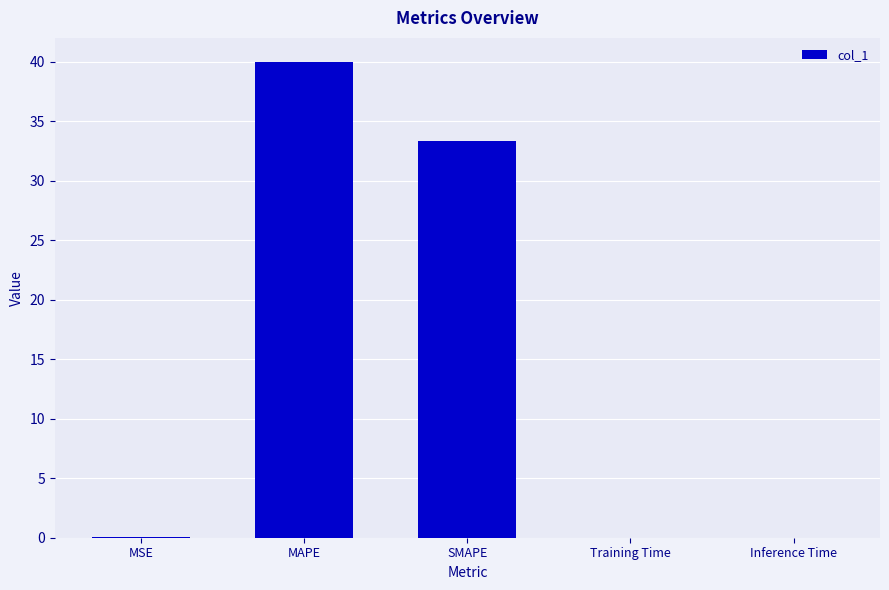

Count the number of data series in this chart.

1